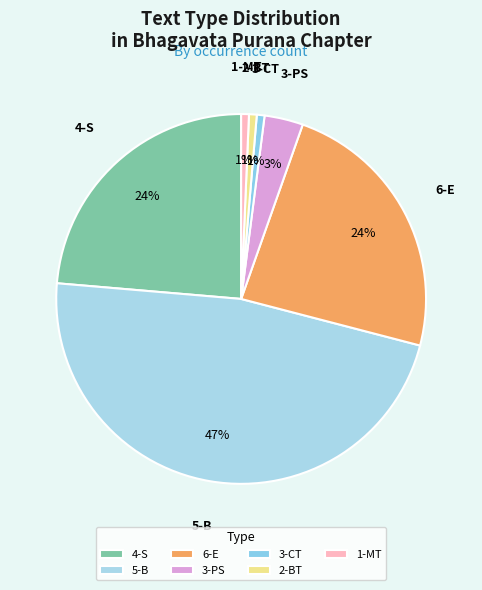

Which slice is the largest?

5-B